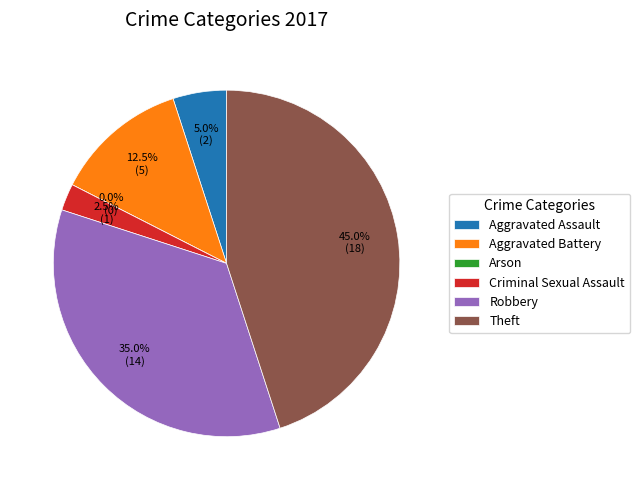

To the nearest percent, what is the average slice percentage?

17%